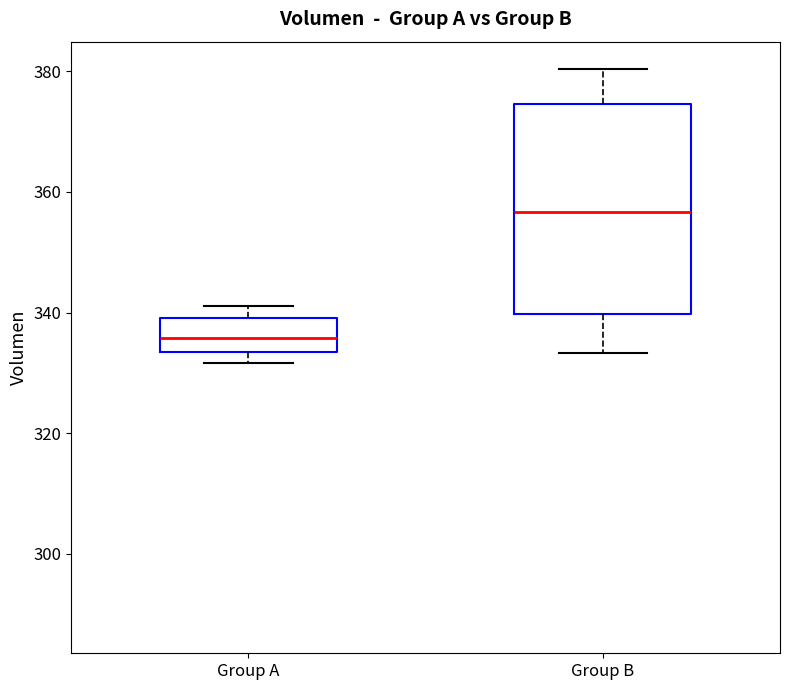

Where does the median line of the box for Group B sit on the y-axis? The values are not printed on the chart, so give them approximately, as read against the axis.

356